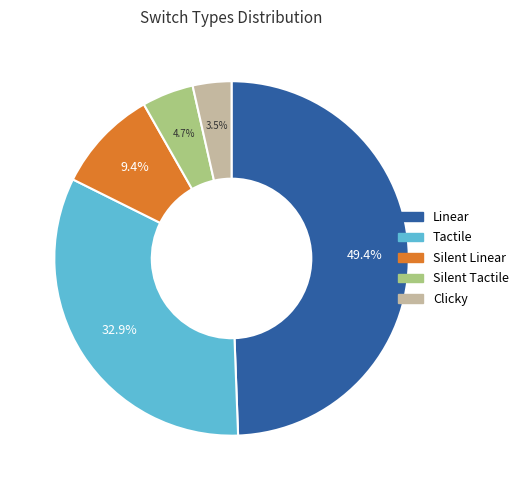

To the nearest percent, what is the difference between the Silent Tactile and Linear slice percentages?

45%